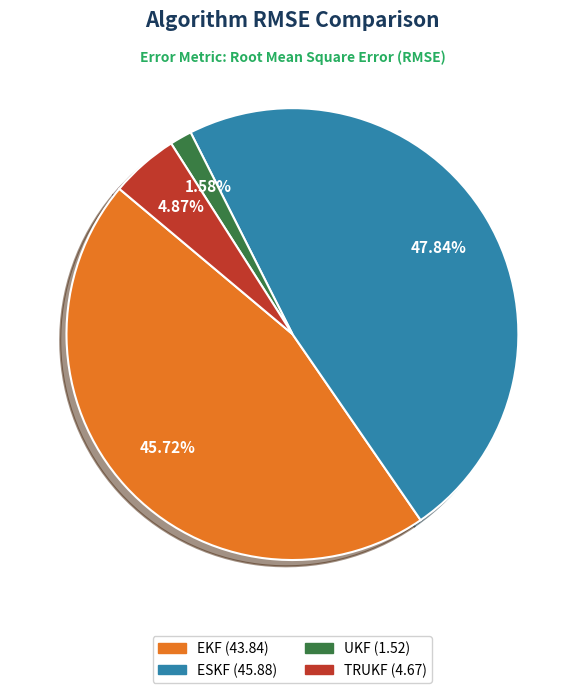

Is there any slice that represents more than half of the pie?

No